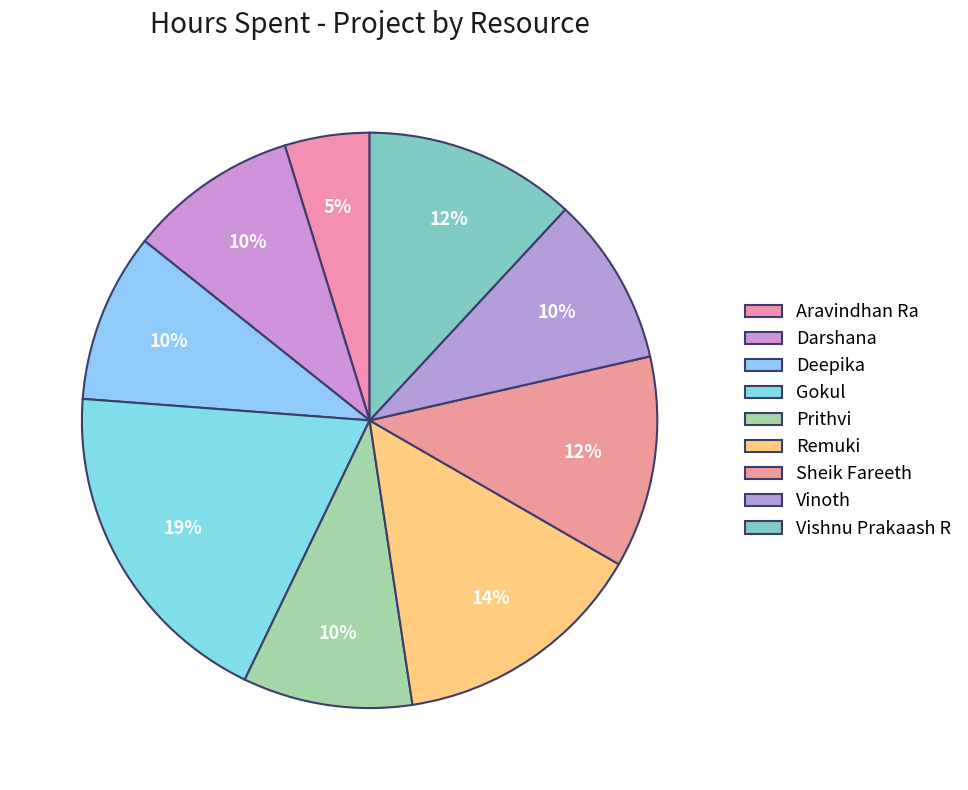

To the nearest percent, what portion does Remuki represent?

14%